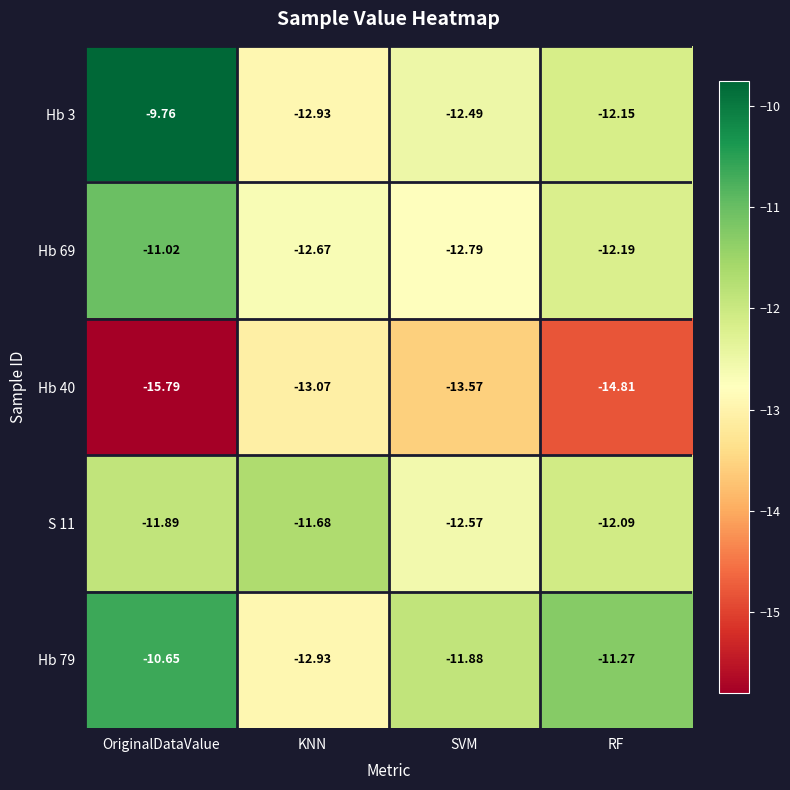

Where is S 11 nearest to the value -12?

RF